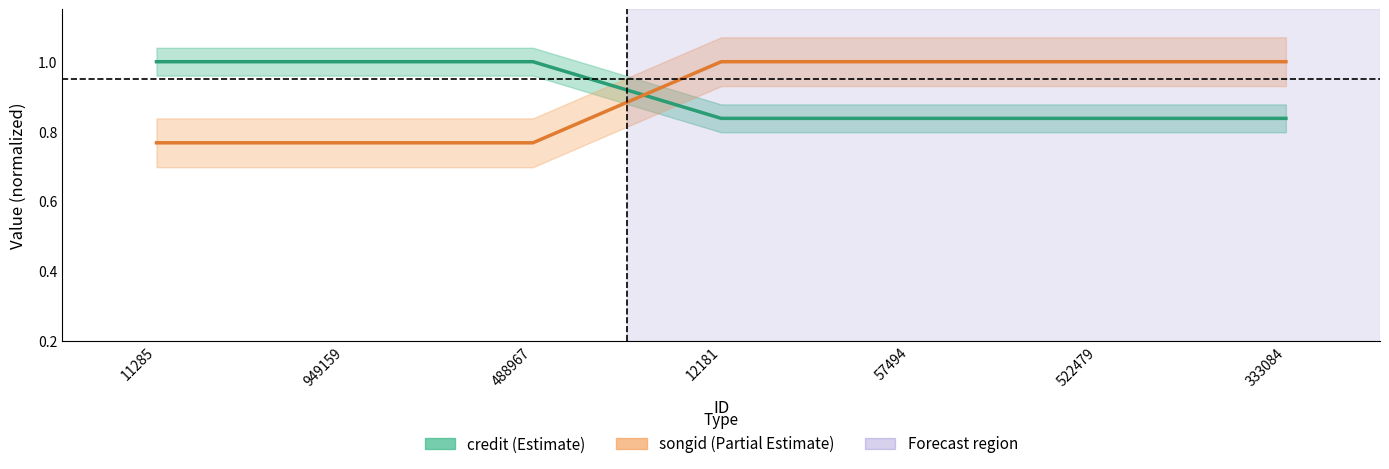

True or false: credit has a value of 1.6 at 488967.

False